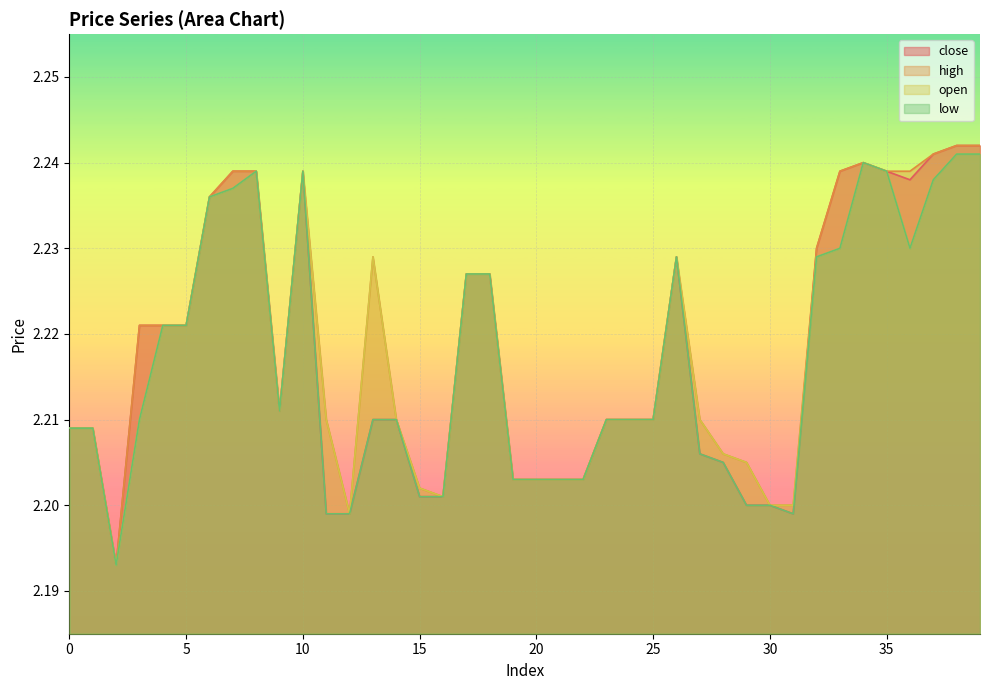

Reading right to left, transcribe all the data shown in this chart.

close: 2.2	2.2	2.2	2.2	2.2	2.2	2.2	2.2	2.2	2.2	2.2	2.2	2.2	2.2	2.2	2.2	2.2	2.2	2.2	2.2	2.2	2.2	2.2	2.2	2.2	2.2	2.2	2.2	2.2	2.2	2.2	2.2	2.2	2.2	2.2	2.2	2.2	2.2	2.2	2.2
high: 2.2	2.2	2.2	2.2	2.2	2.2	2.2	2.2	2.2	2.2	2.2	2.2	2.2	2.2	2.2	2.2	2.2	2.2	2.2	2.2	2.2	2.2	2.2	2.2	2.2	2.2	2.2	2.2	2.2	2.2	2.2	2.2	2.2	2.2	2.2	2.2	2.2	2.2	2.2	2.2
open: 2.2	2.2	2.2	2.2	2.2	2.2	2.2	2.2	2.2	2.2	2.2	2.2	2.2	2.2	2.2	2.2	2.2	2.2	2.2	2.2	2.2	2.2	2.2	2.2	2.2	2.2	2.2	2.2	2.2	2.2	2.2	2.2	2.2	2.2	2.2	2.2	2.2	2.2	2.2	2.2
low: 2.2	2.2	2.2	2.2	2.2	2.2	2.2	2.2	2.2	2.2	2.2	2.2	2.2	2.2	2.2	2.2	2.2	2.2	2.2	2.2	2.2	2.2	2.2	2.2	2.2	2.2	2.2	2.2	2.2	2.2	2.2	2.2	2.2	2.2	2.2	2.2	2.2	2.2	2.2	2.2